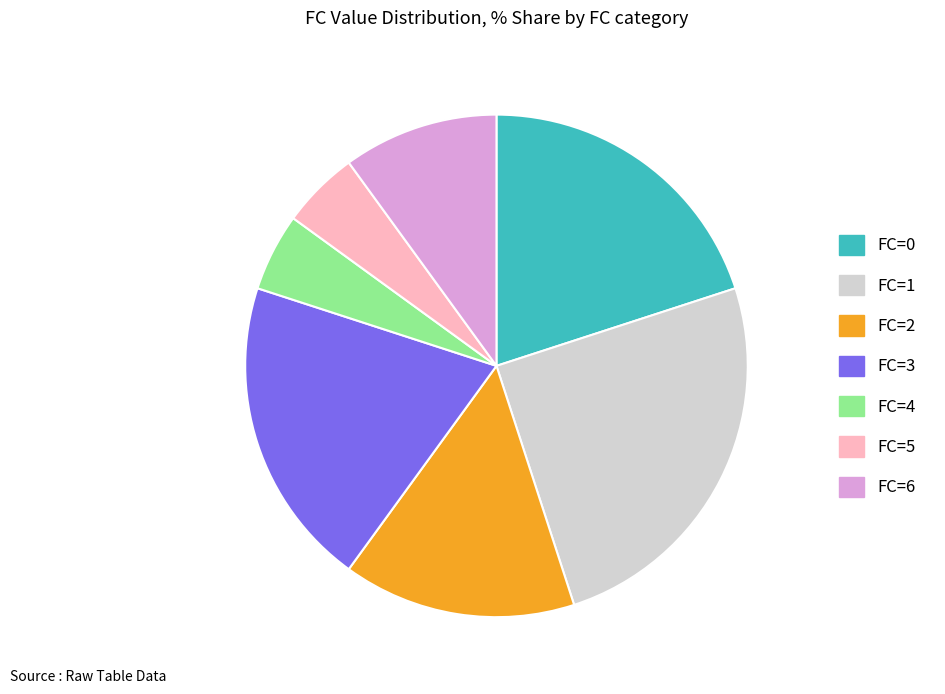

Does FC=5 represent more than half of the total?

No